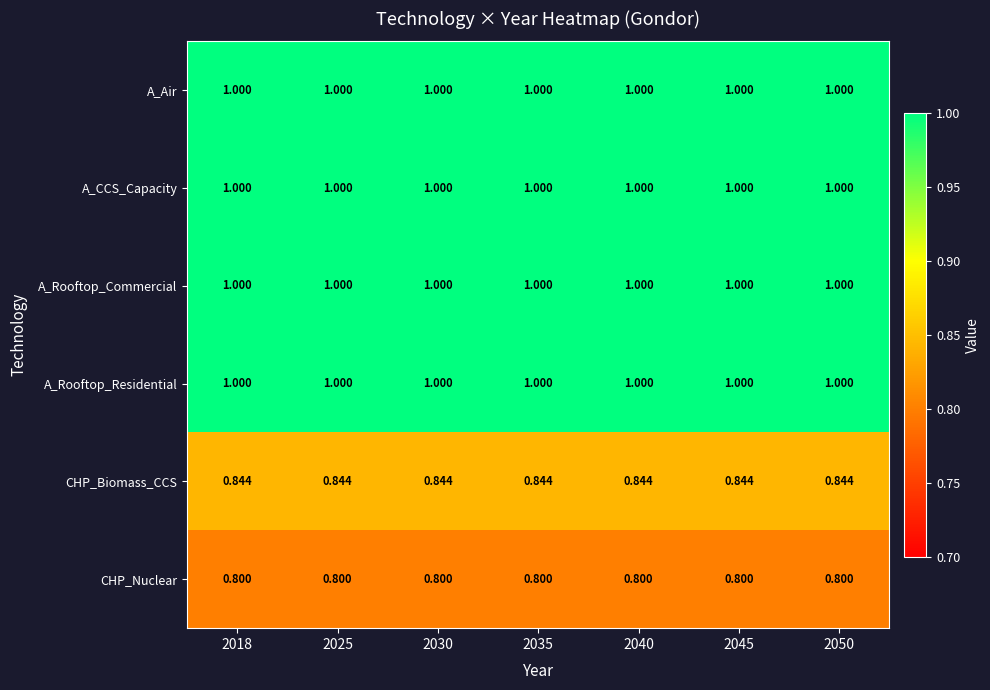

Is the value of CHP_Nuclear at 2030 greater than the value of A_Rooftop_Residential at 2030?

No